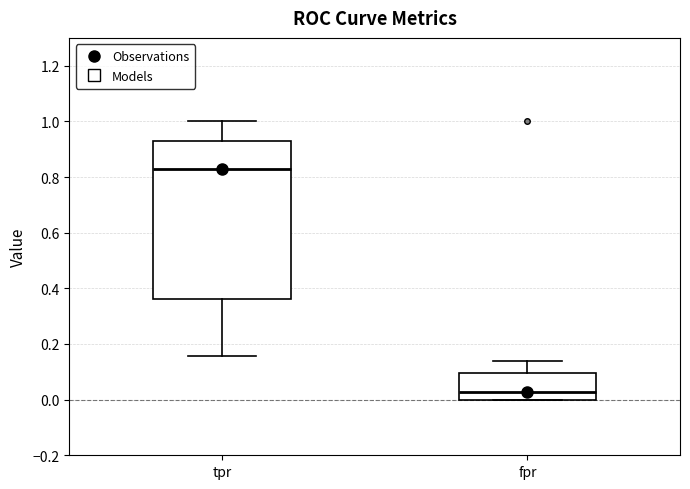

Reading left to right, transcribe this box plot: for each box, give where its median line is, the range the box spans, and where its two whiskers end, as read against the y-axis. The values are not printed on the chart, so give them approximately, as read against the axis.

tpr: median 0.82, box 0.36 to 0.94, whiskers 0.16 to 1.00
fpr: median 0.02, box 0.00 to 0.10, whiskers 0.00 to 0.14